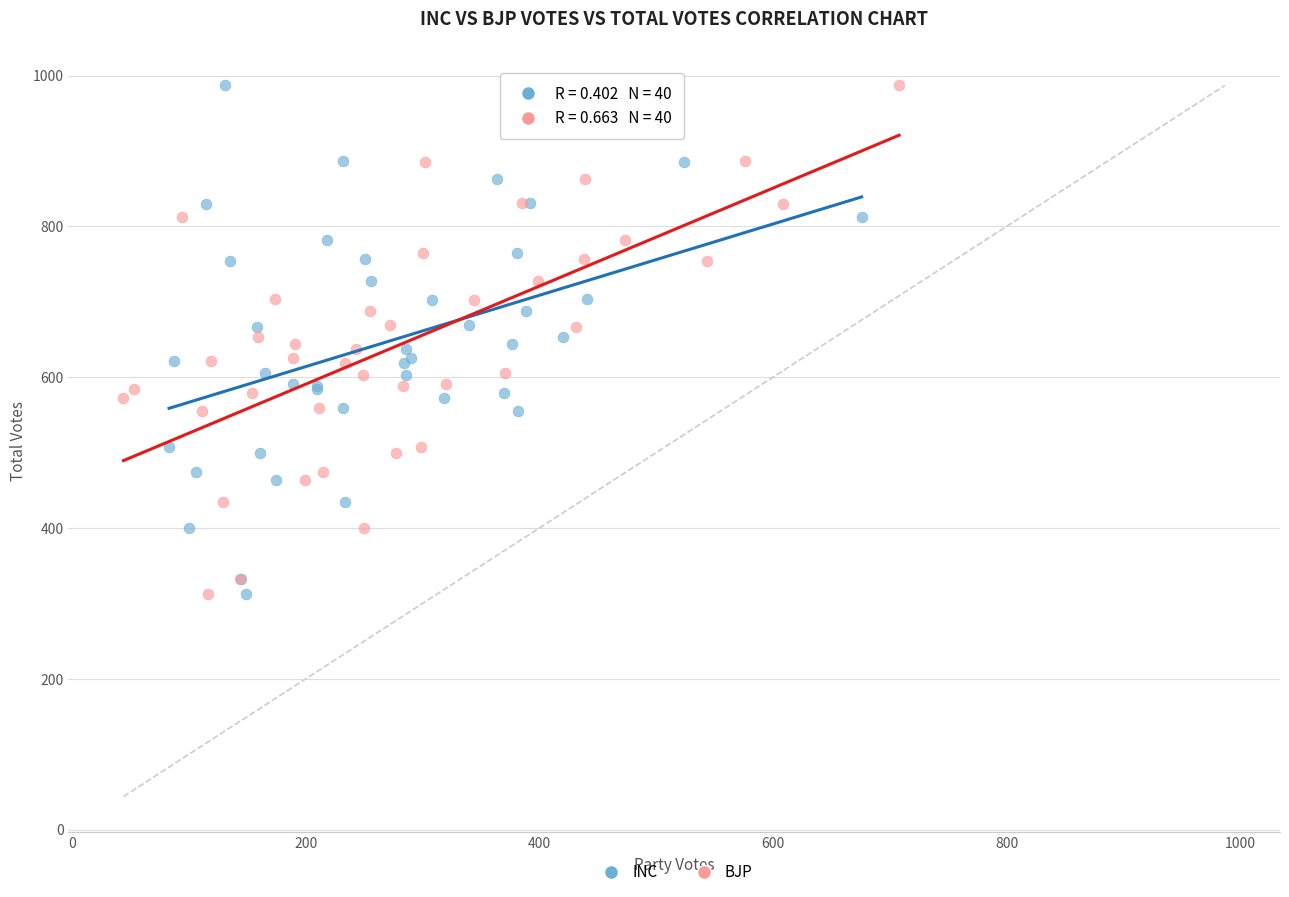

What are all the series names shown in the legend?

INC, BJP